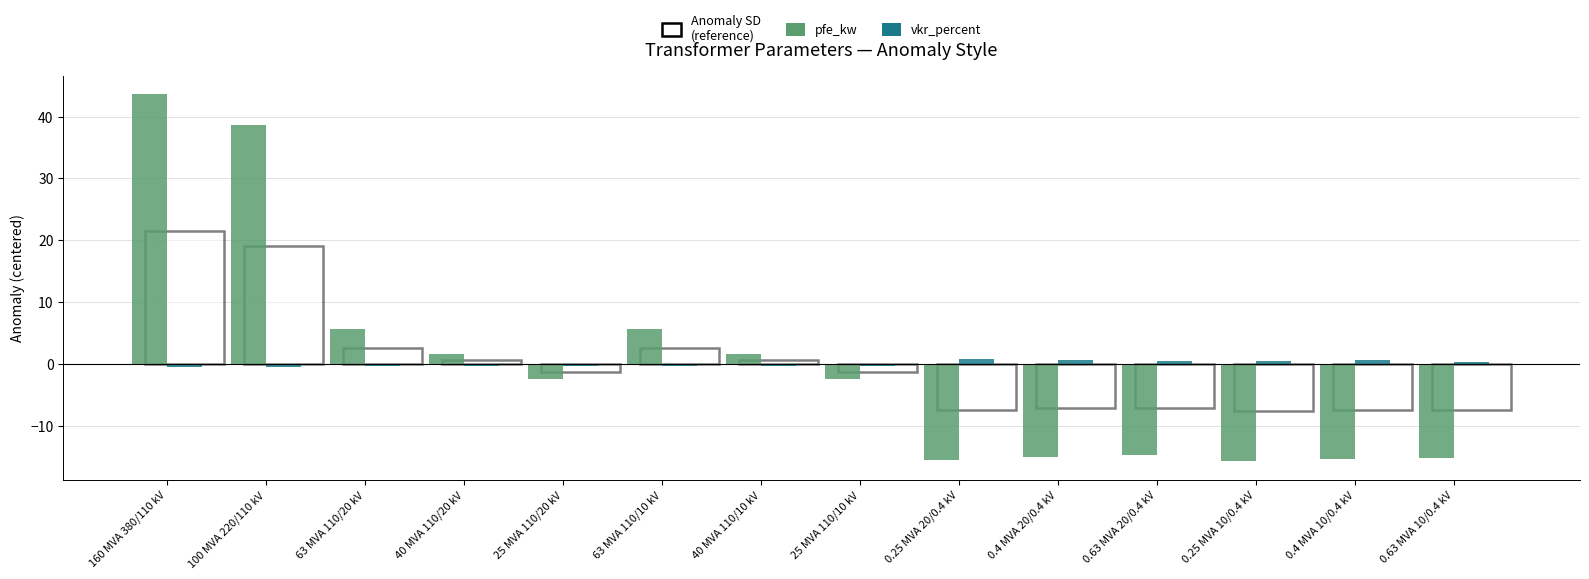

What is the minimum value for pfe_kw?

-15.8